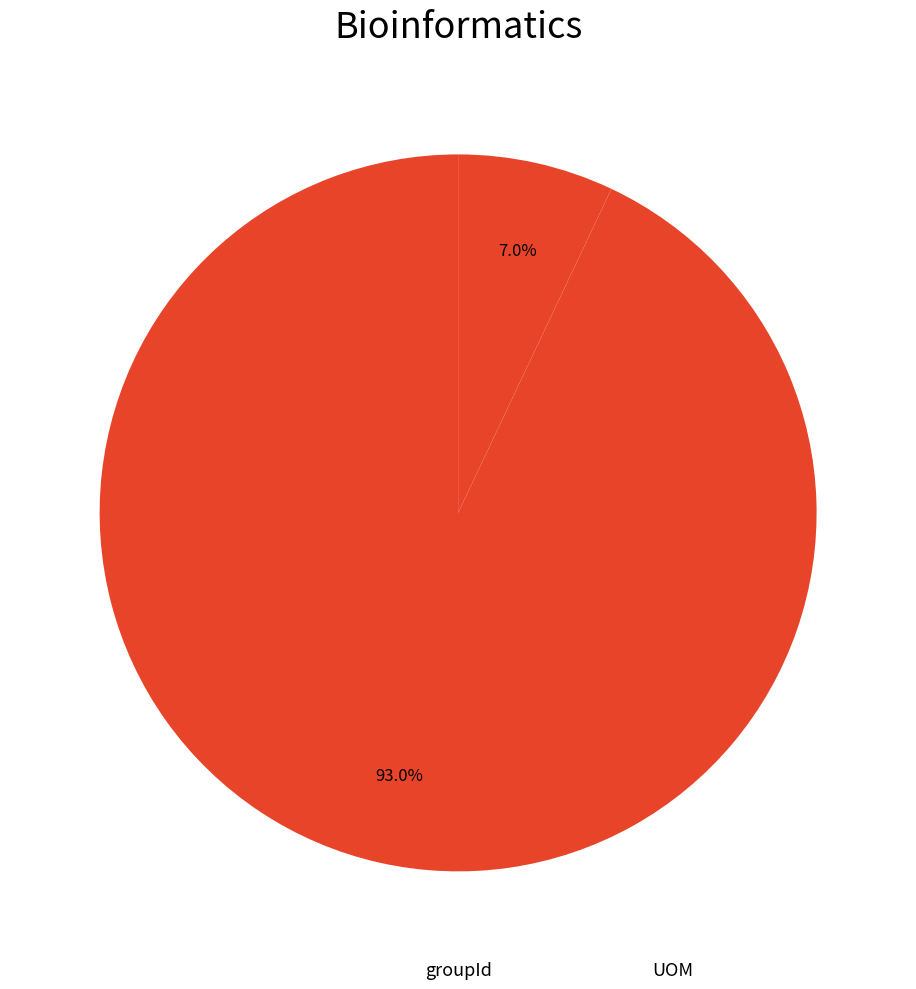

Which category has the smallest portion of the pie?

UOM